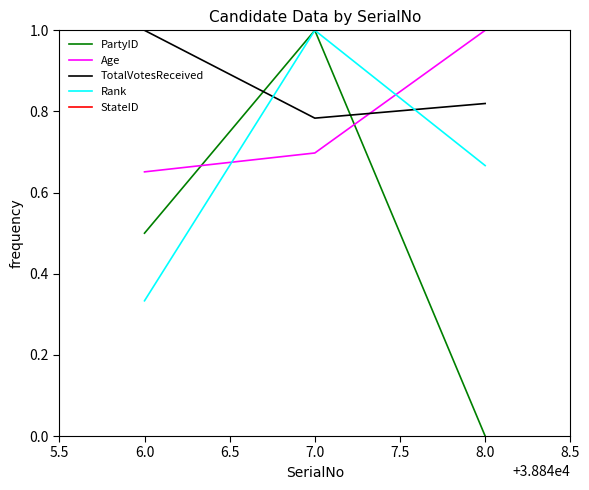

True or false: Age has a value of 0.7 at 6.0.

True